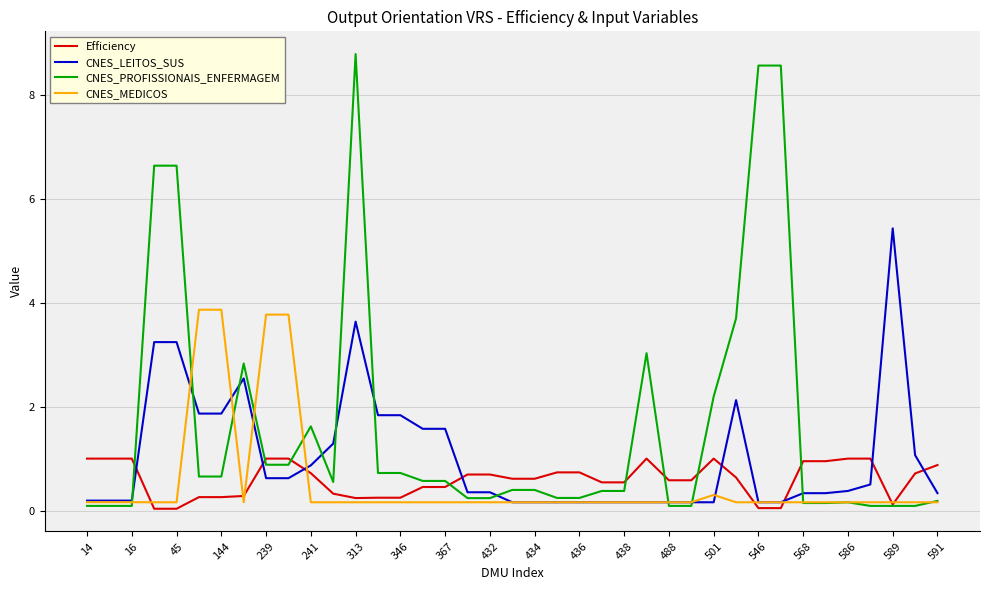

At how many categories does at least one series exceed 2?

14